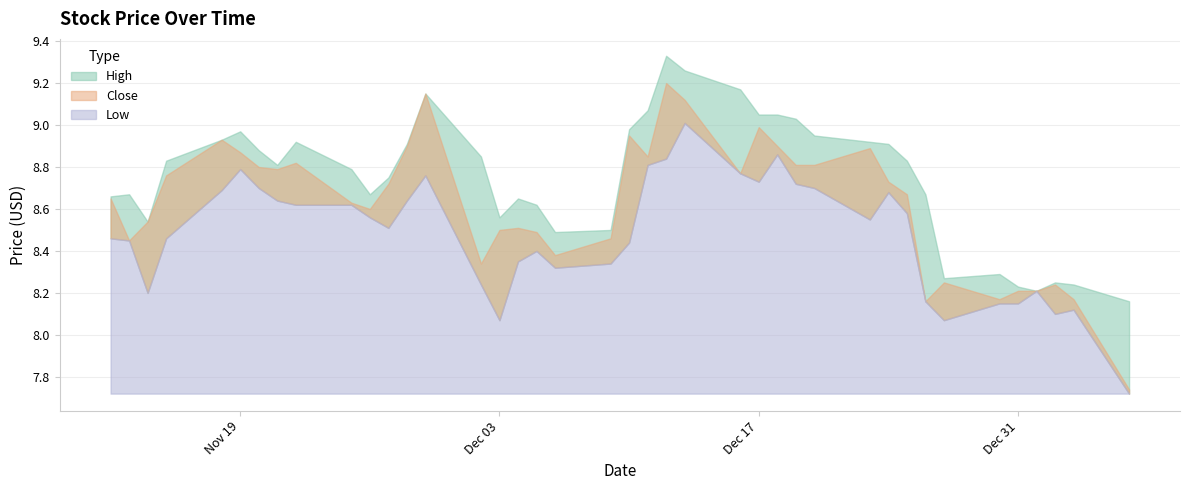

How many interior local peaks does the High series have?

8